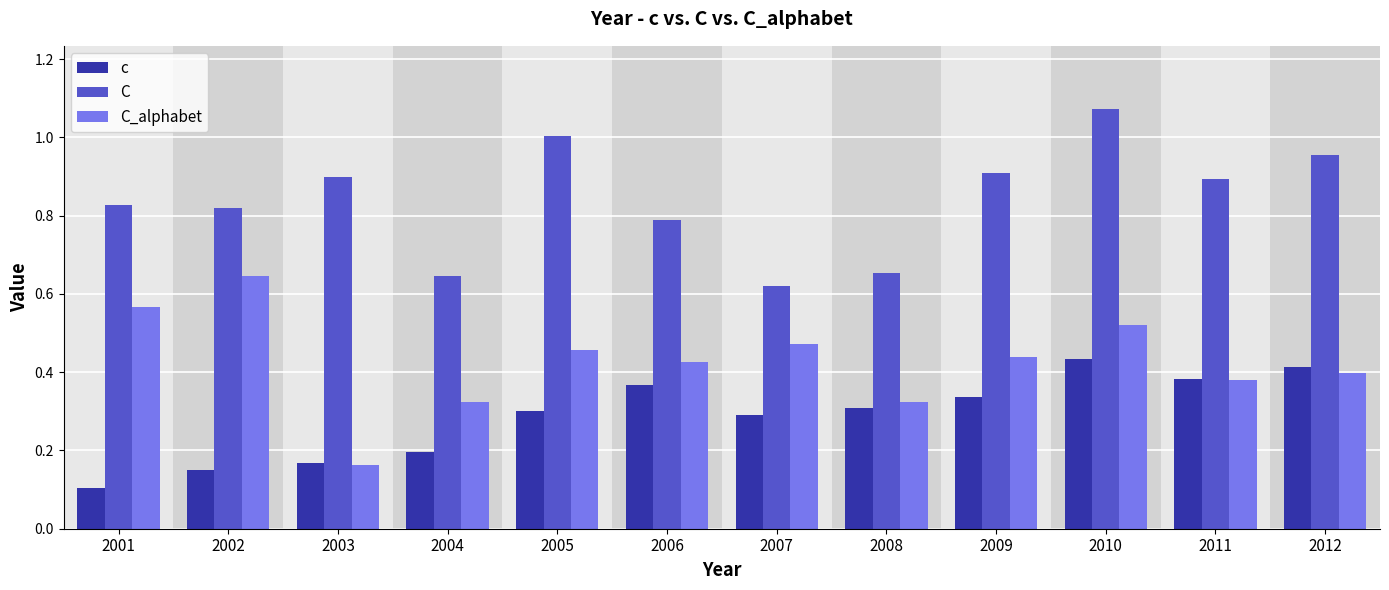

How many bars are there in total?

36